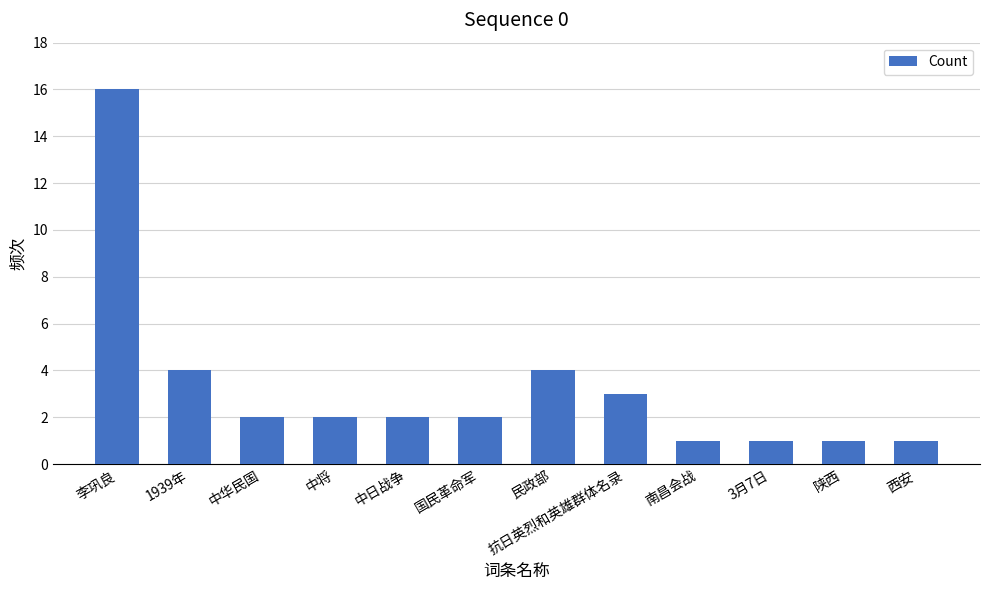

Does the chart contain any negative values?

No